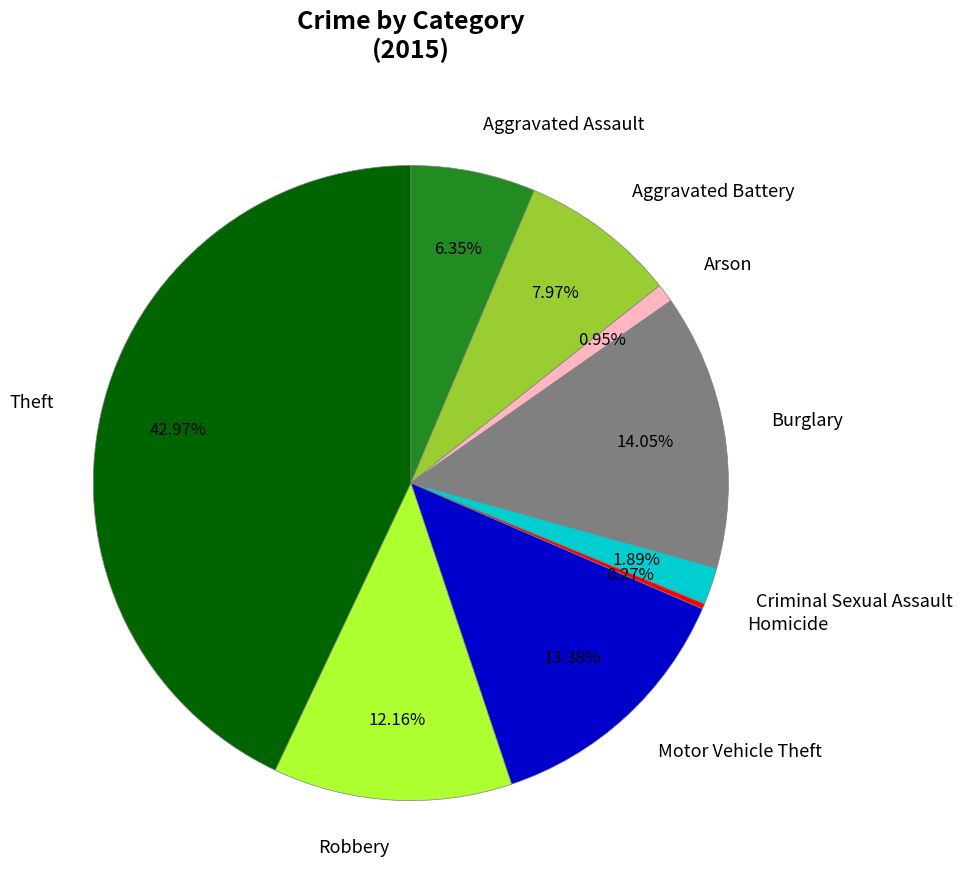

Which slice is the largest?

Theft